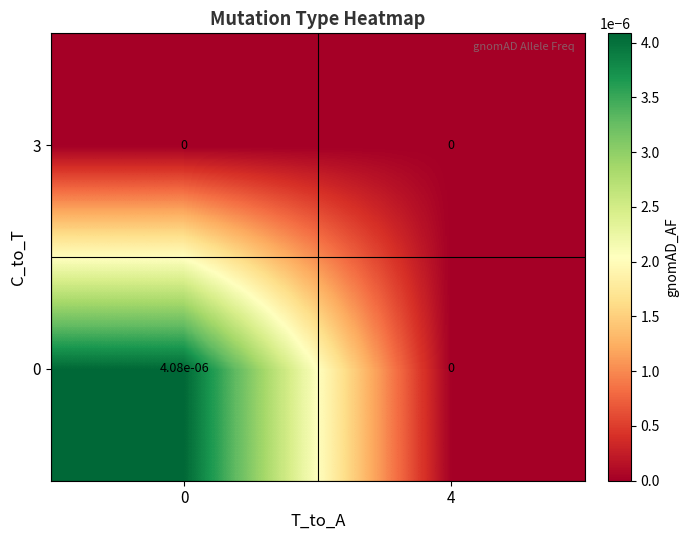

The value of 0 at 4 is 0.0. True or false?

True